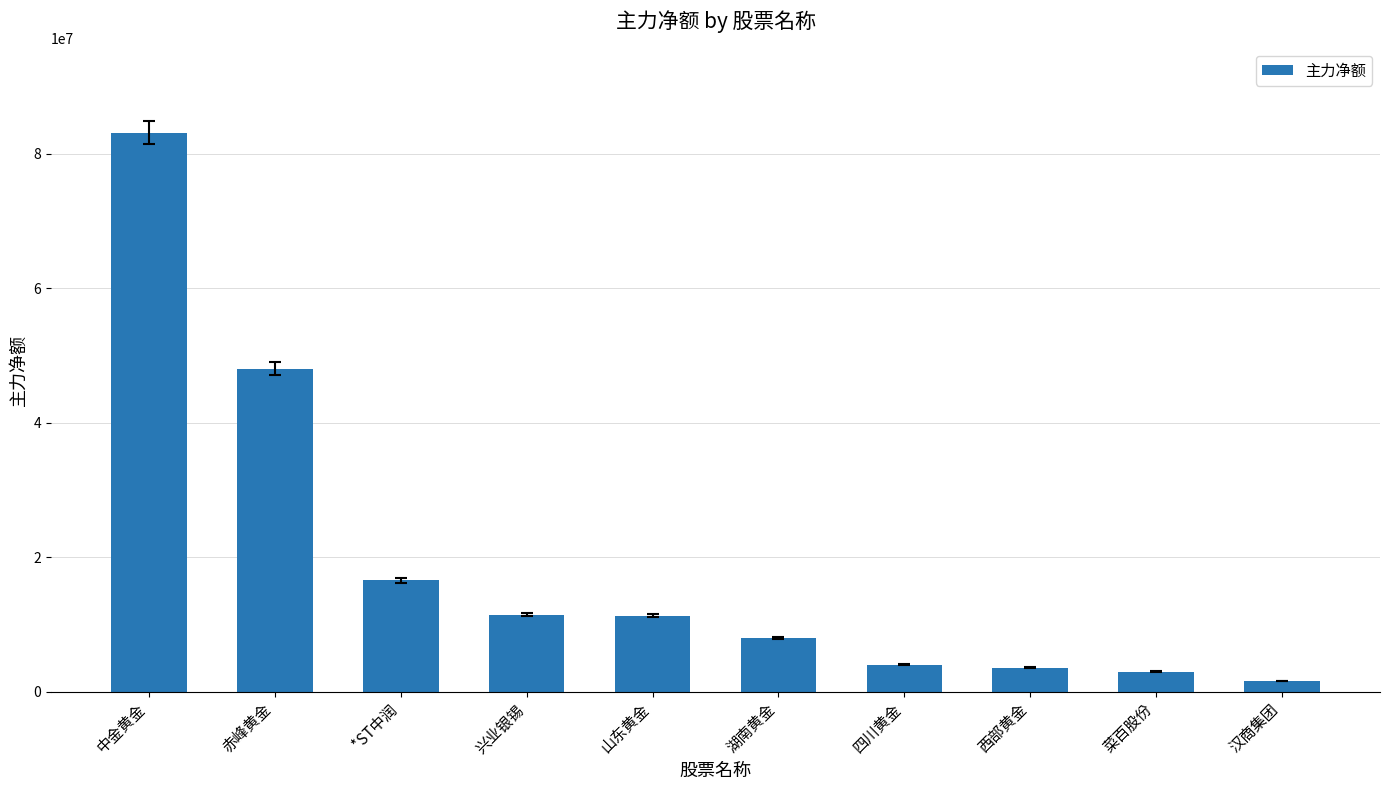

What is the greatest value displayed?

83180217